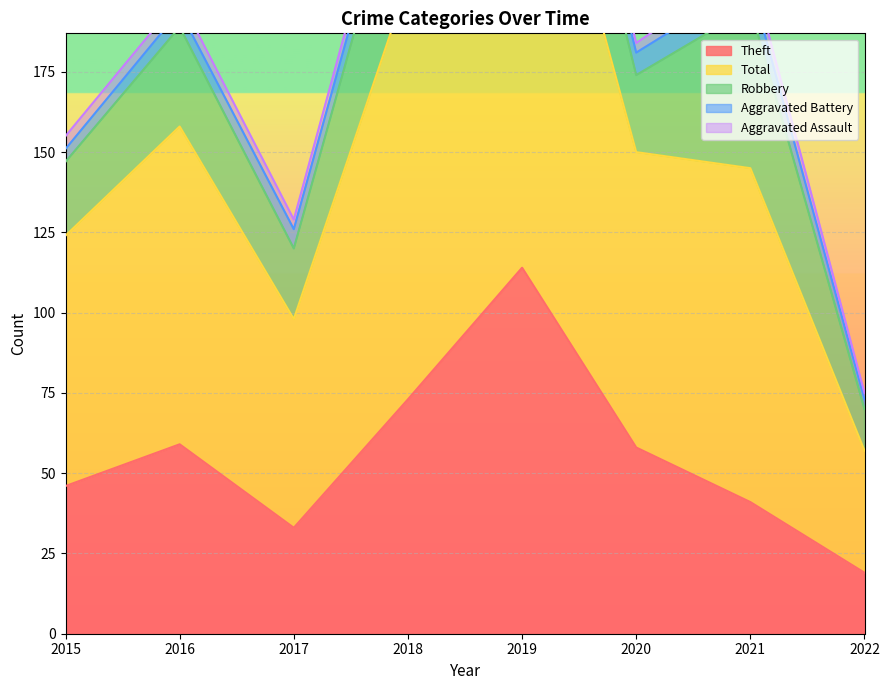

Where is Aggravated Battery nearest to the value 5?

2016